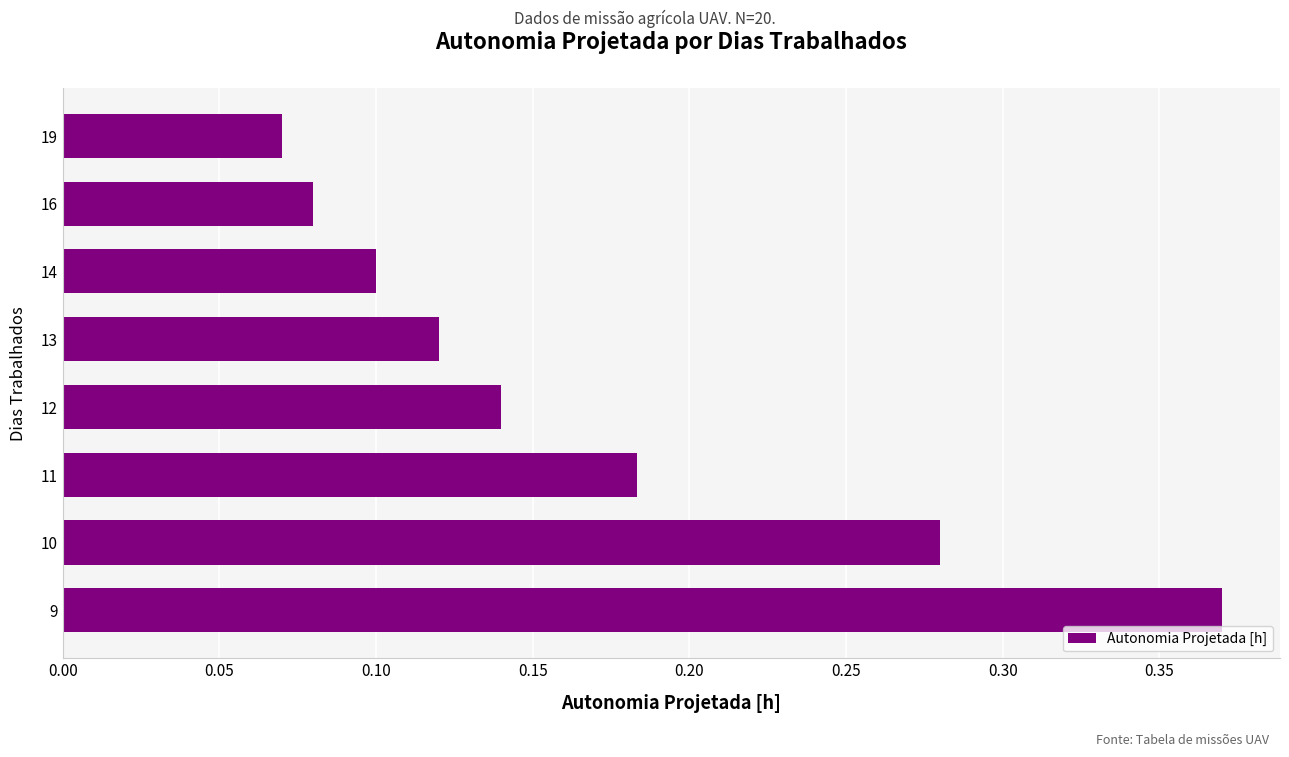

Rank the categories by value from lowest to highest.

19, 16, 14, 13, 12, 11, 10, 9